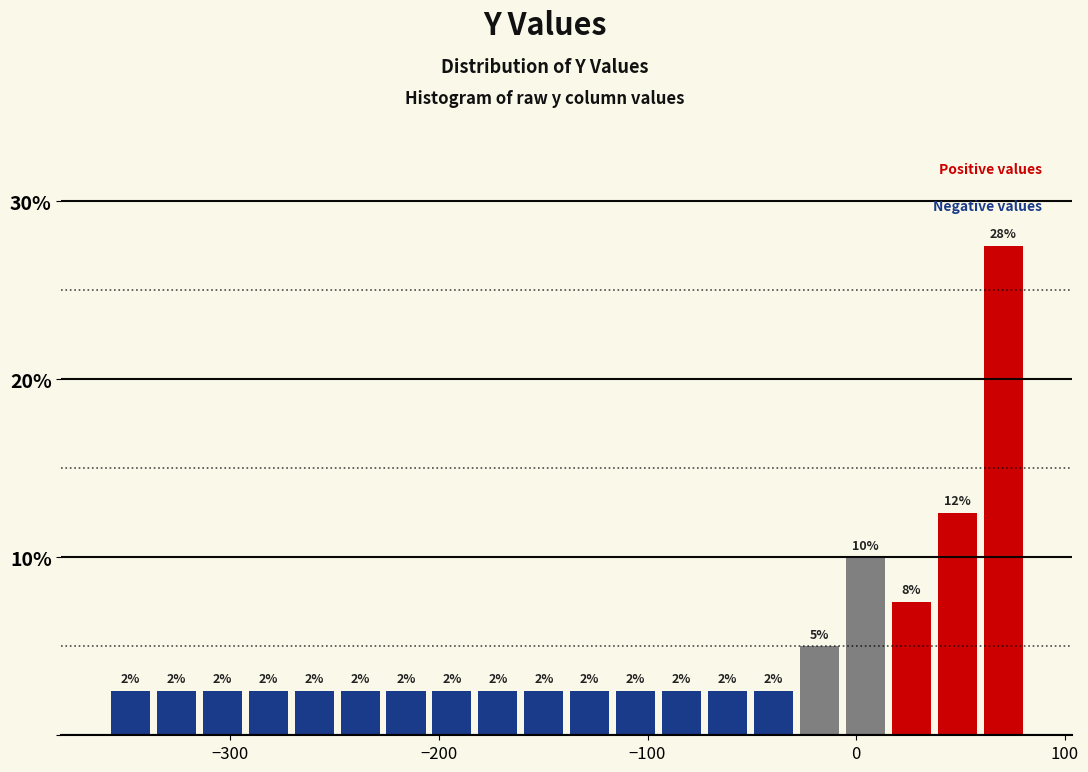

Around what value on the x-axis is the tallest bar? Give the approximate position of its centre, as read against the axis.

70